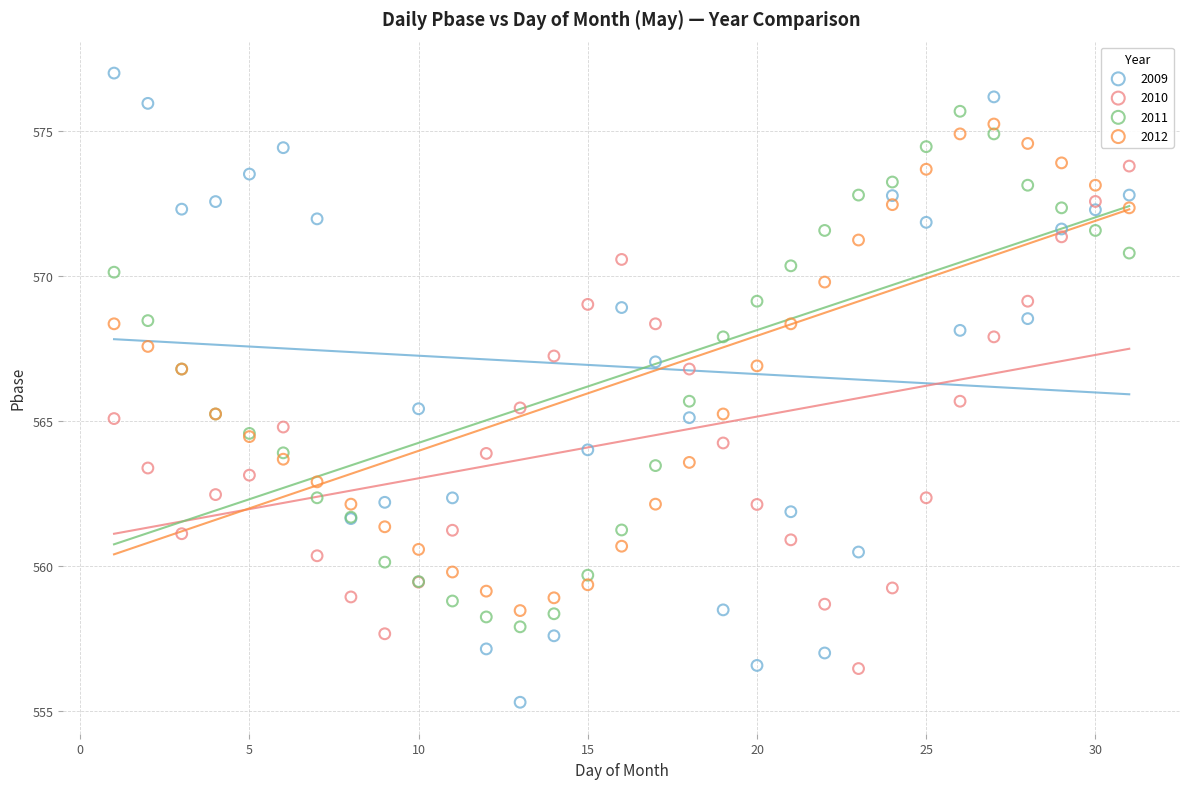

Which series has the widest spread of Y values?

2009